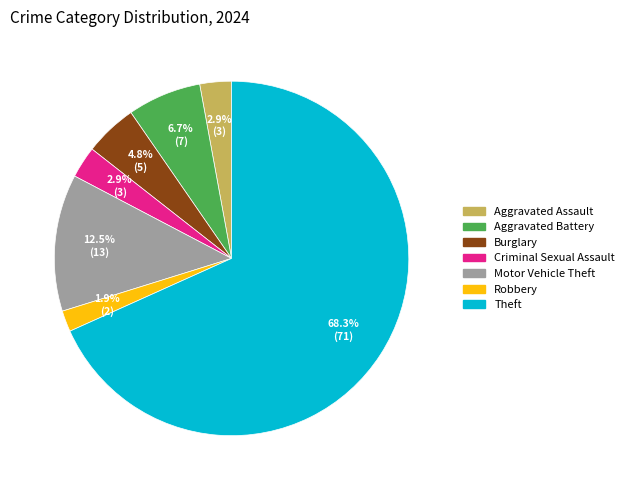

Does any single category account for the majority?

Yes